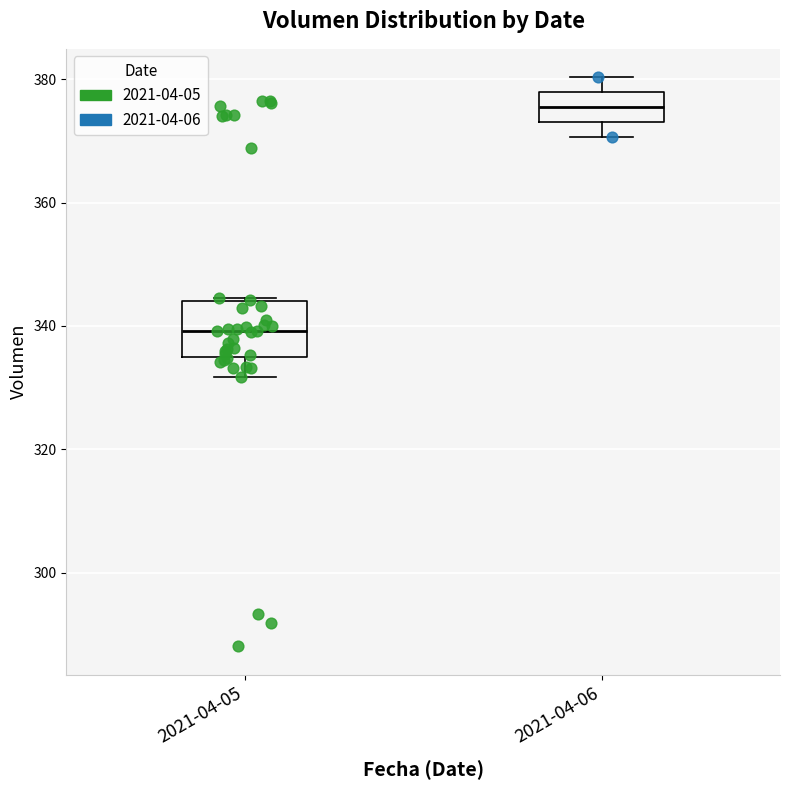

Where is the upper edge of the box for 2021-04-05 on the y-axis? The values are not printed on the chart, so give them approximately, as read against the axis.

344